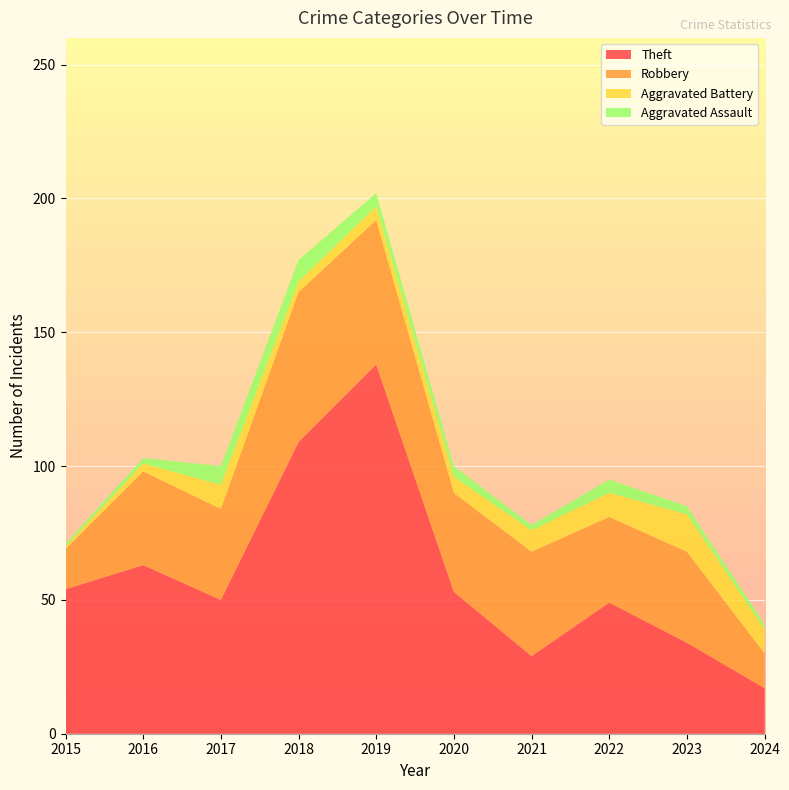

Reading left to right, list all the values displayed in this chart.

Theft: 54	63	50	109	138	53	29	49	34	17
Robbery: 15	35	34	56	54	37	39	32	34	13
Aggravated Battery: 1	3	9	4	5	6	8	9	14	9
Aggravated Assault: 1	2	7	8	5	4	2	5	3	2